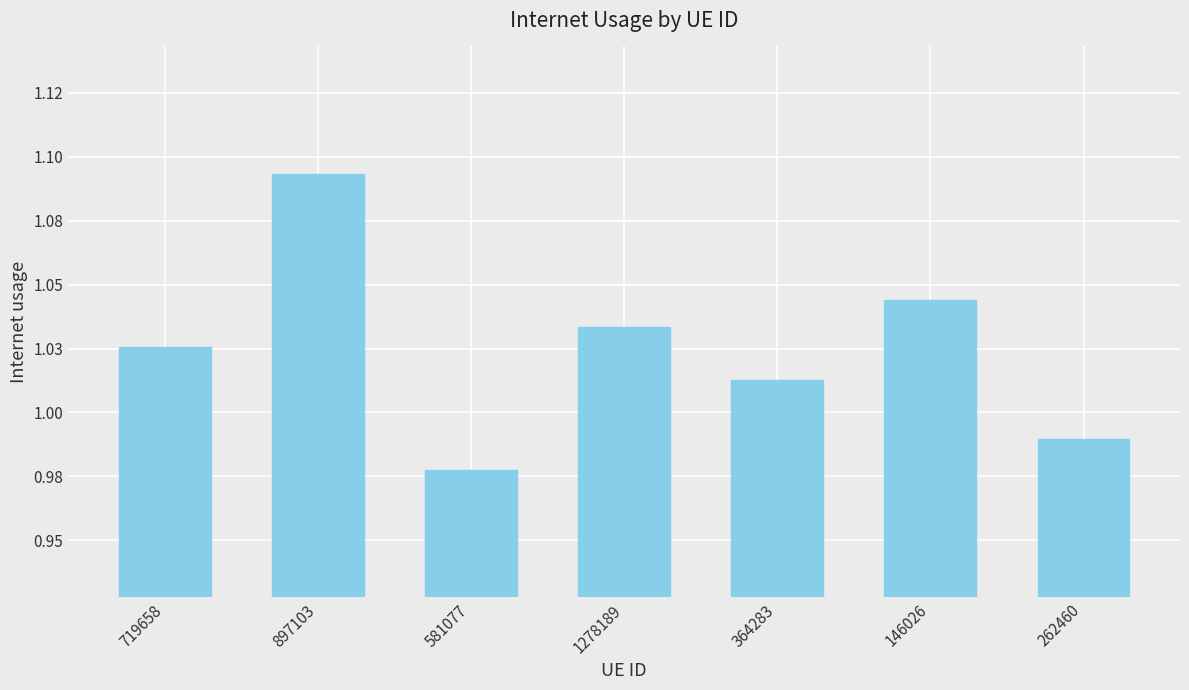

What is the sum of all values?

7.2